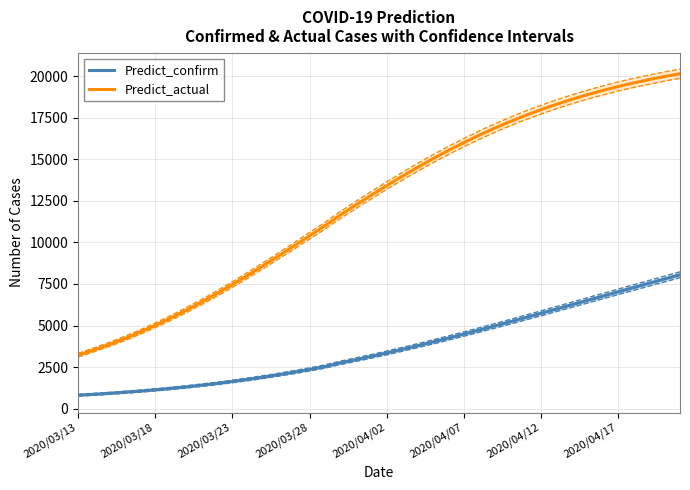

Reading right to left, what are all the values shown in this chart?

Predict_confirm: 8054.7	7800.5	7544.8	7287.7	7029.5	6770.7	6511.7	6252.8	5994.5	5737.3	5481.7	5228.3	4977.7	4730.4	4487.1	4248.3	4014.8	3787.0	3565.7	3351.3	3144.5	2945.5	2755.0	2531.5	2358.7	2195.1	2040.7	1895.7	1759.9	1633.3	1515.6	1406.7	1306.1	1213.6	1128.7	1051.0	980.1	915.6	857.1	804.0
Predict_actual: 20158.9	19989.5	19805.0	19604.6	19386.8	19150.5	18894.5	18617.6	18318.6	17996.6	17650.4	17279.4	16883.1	16461.2	16013.8	15541.2	15044.2	14524.3	13983.2	13422.9	12846.3	12256.5	11656.8	11009.5	10401.7	9795.8	9195.9	8605.8	8029.3	7469.6	6929.7	6412.1	5918.8	5451.3	5010.6	4597.3	4211.6	3853.3	3521.6	3216.0